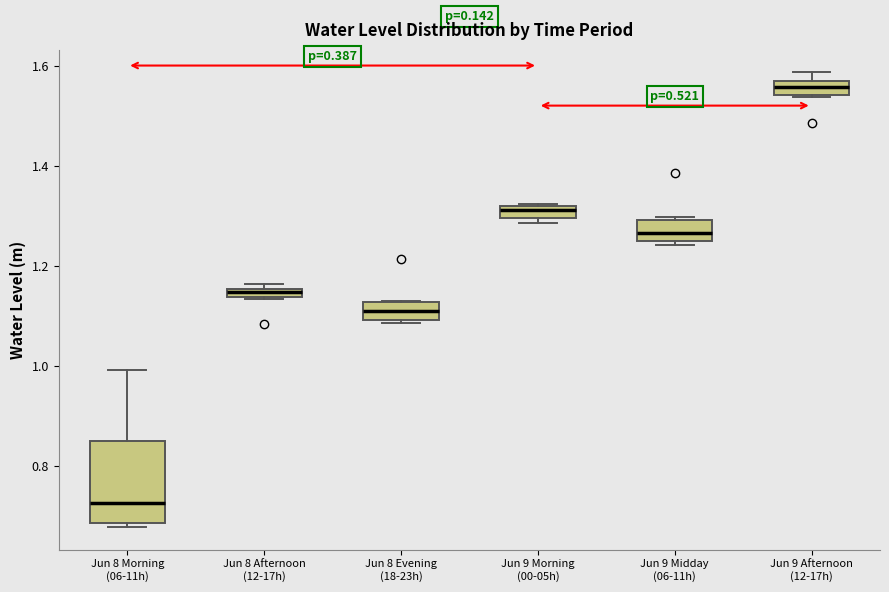

Where is the upper edge of the box for Jun 8 Evening (18-23h) on the y-axis? The values are not printed on the chart, so give them approximately, as read against the axis.

1.12